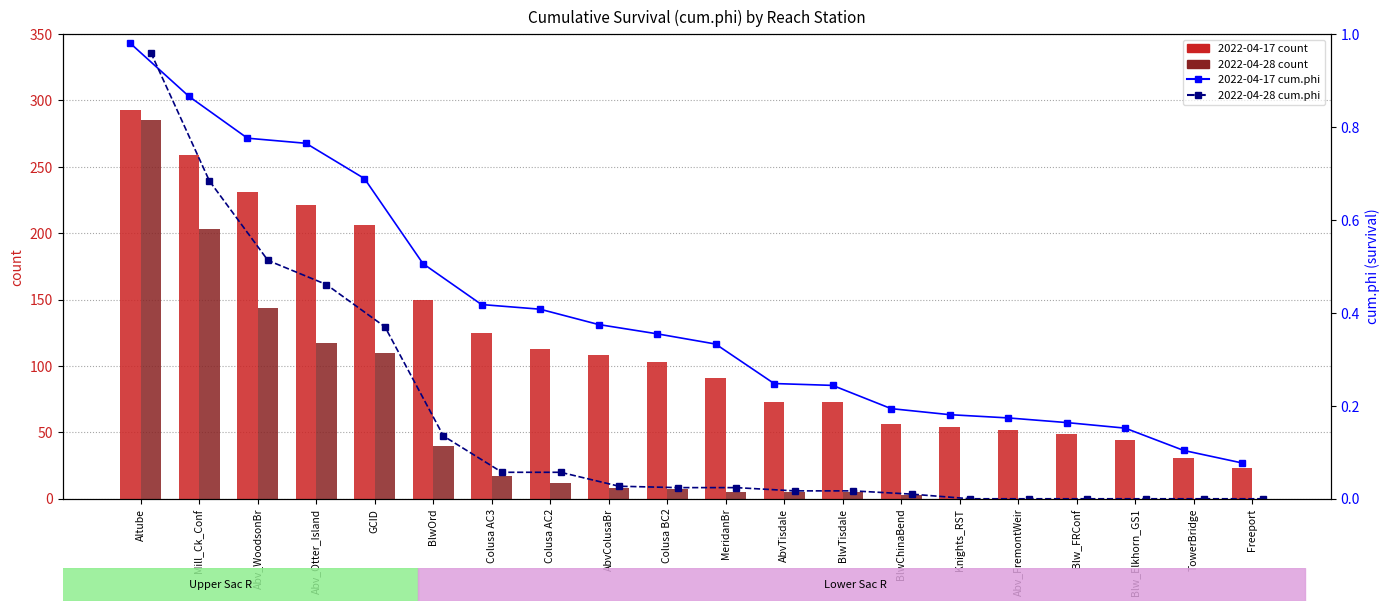

At how many categories does at least one series exceed 100?

10